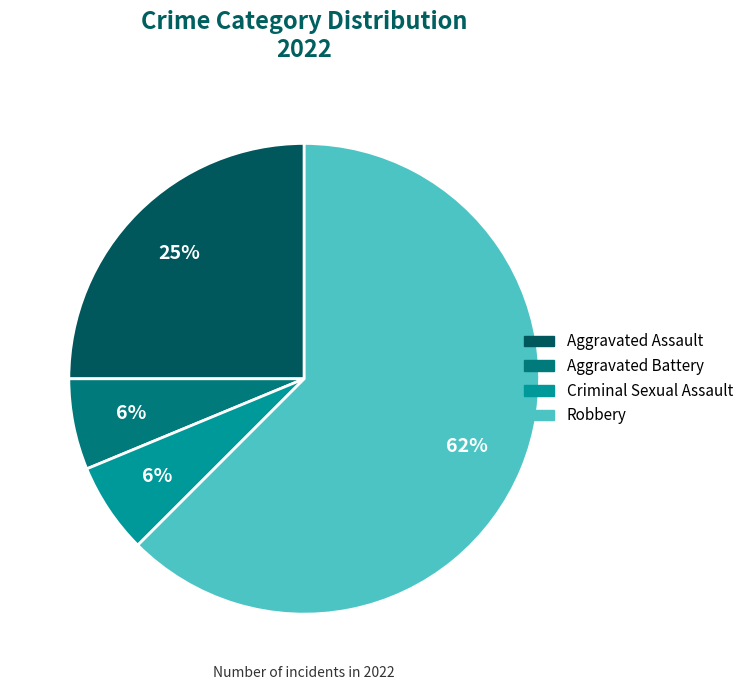

The Aggravated Battery slice represents 6% of the pie. True or false?

True